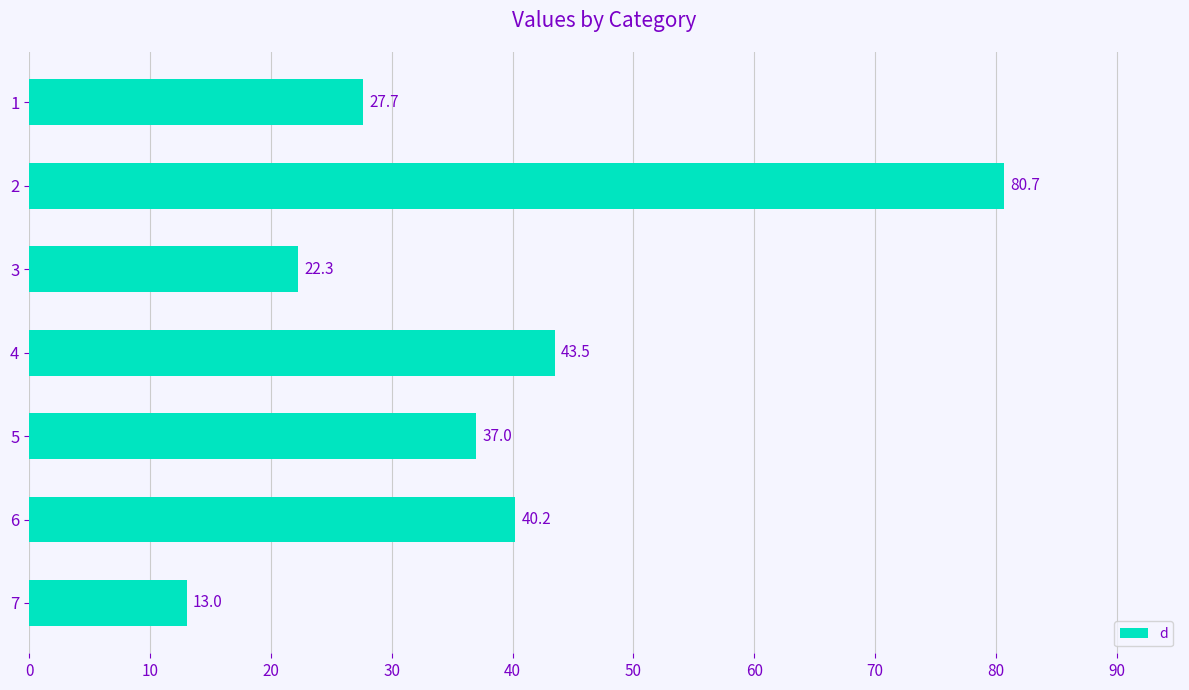

Which label corresponds to the smallest value in the chart?

7